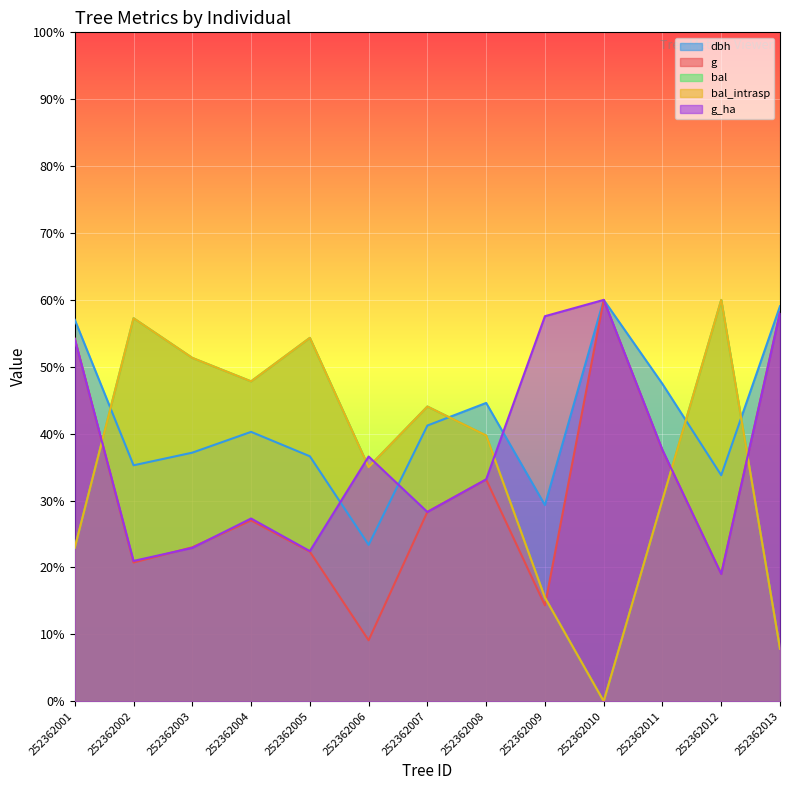

Is the value of bal_intrasp at 252362009 greater than the value of dbh at 252362010?

No